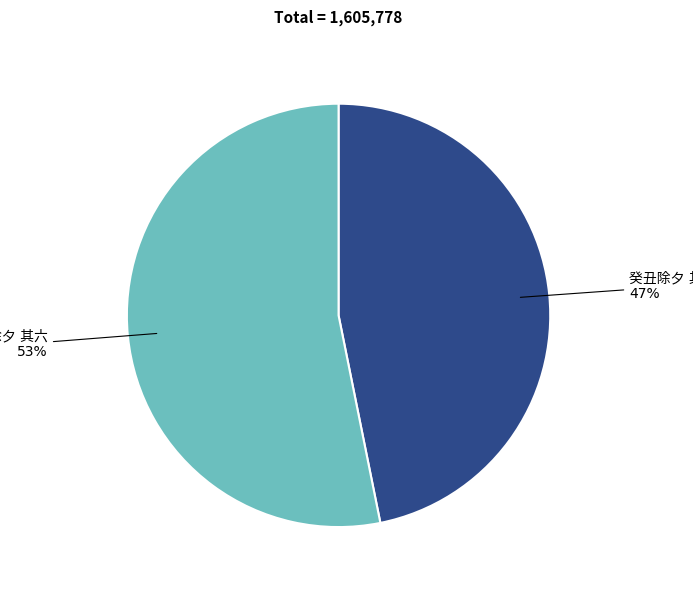

Is there a majority slice in this chart?

Yes